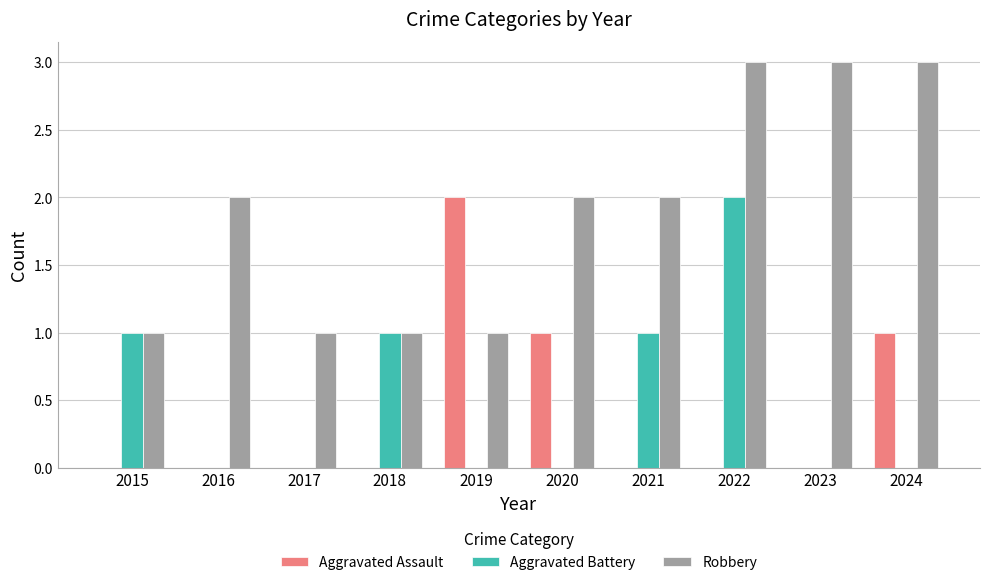

Is the value of Aggravated Battery at 2022 greater than the value of Aggravated Assault at 2024?

Yes